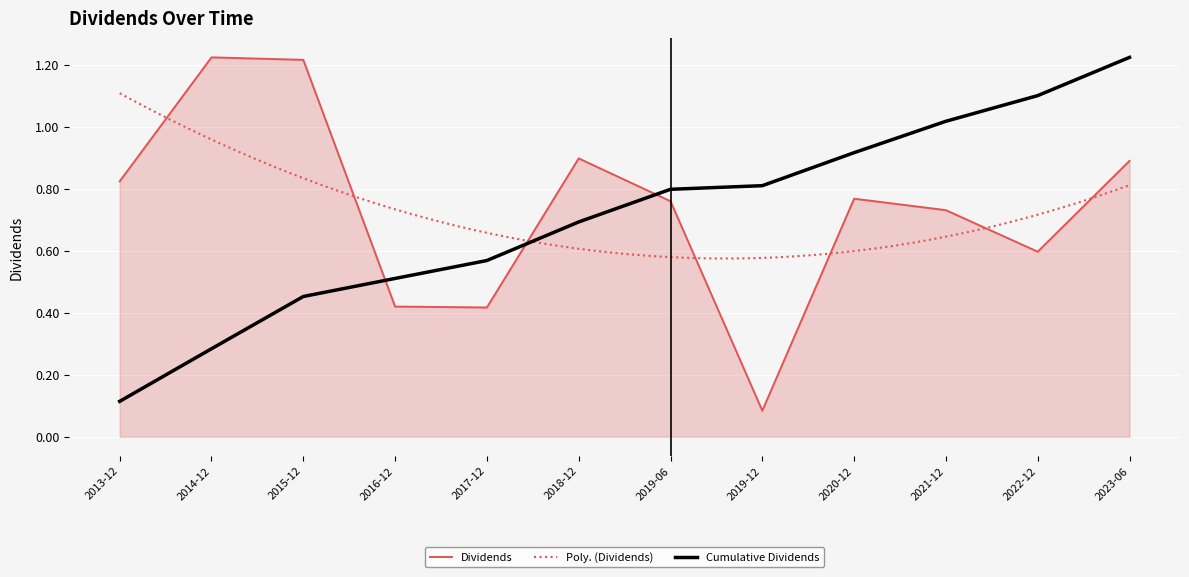

Which category has the lowest value in the Dividends series?

2019-12